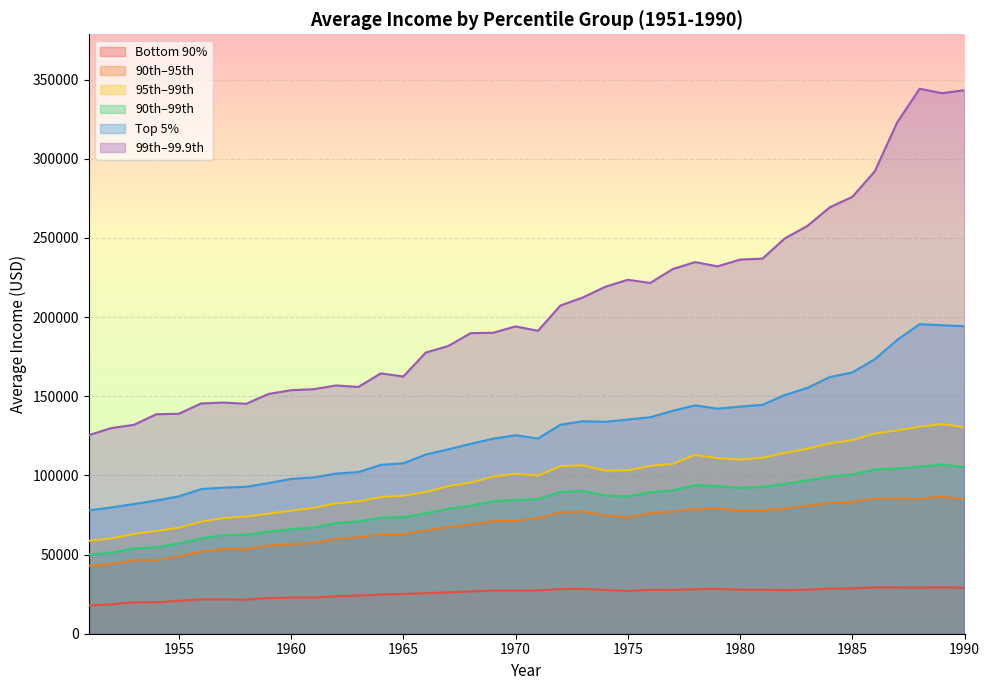

True or false: avg_bottom_90 and avg_top_5 intersect in this chart.

False